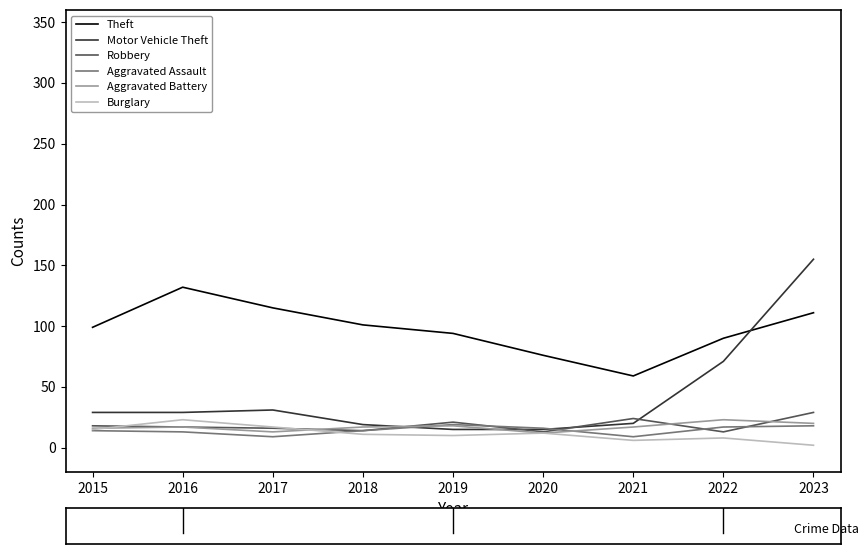

In Burglary, how many points are lower than both neighbors (excluding endpoints)?

2